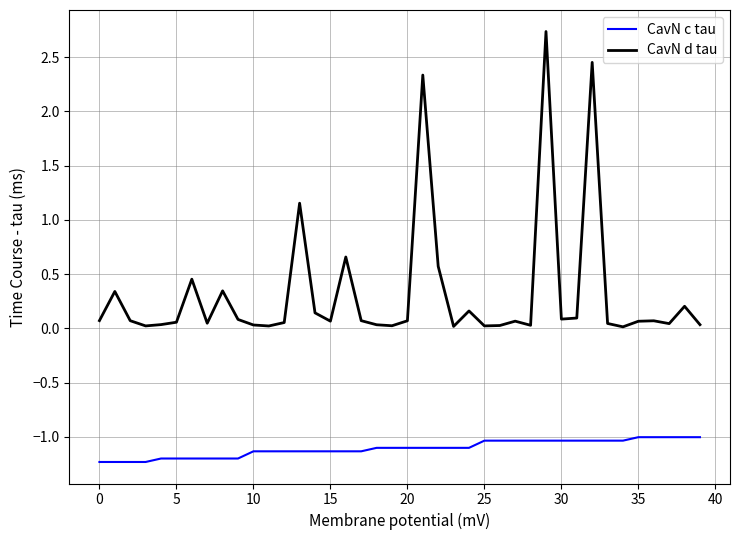

Which series has the largest total across all categories?

CavN d tau